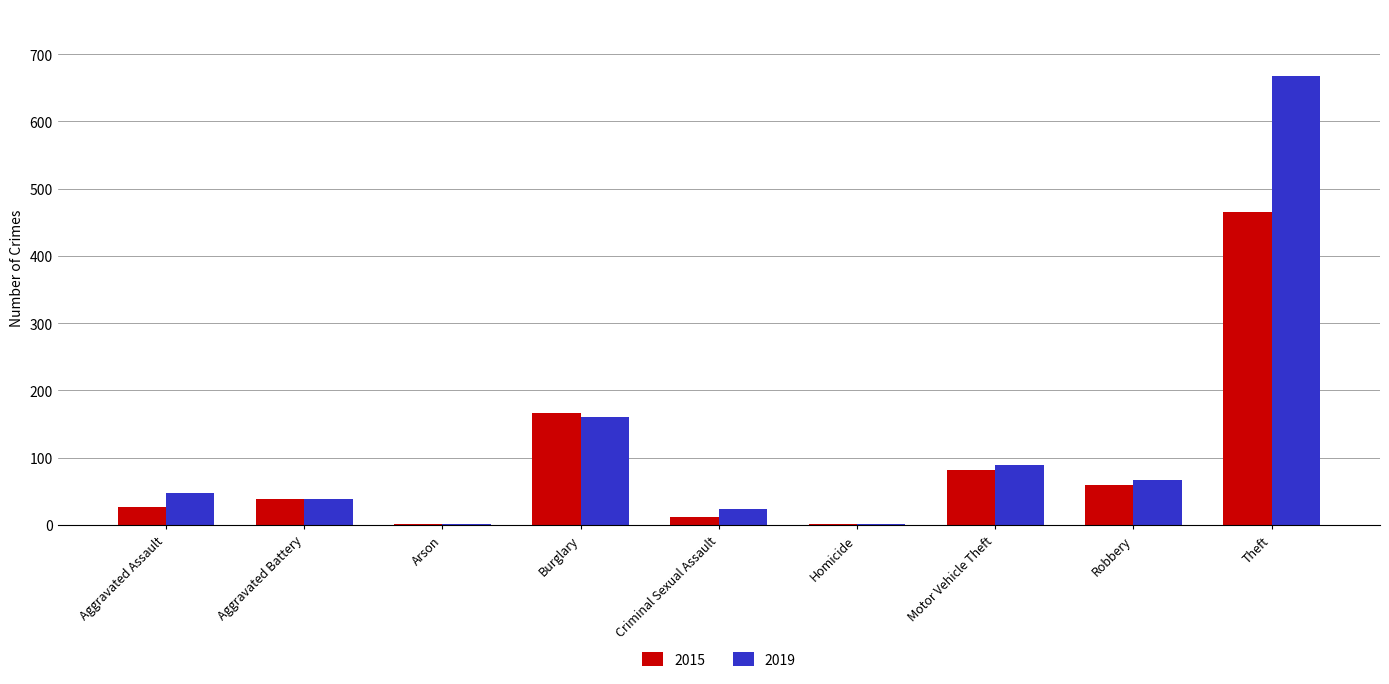

How many data points does each series have?

9